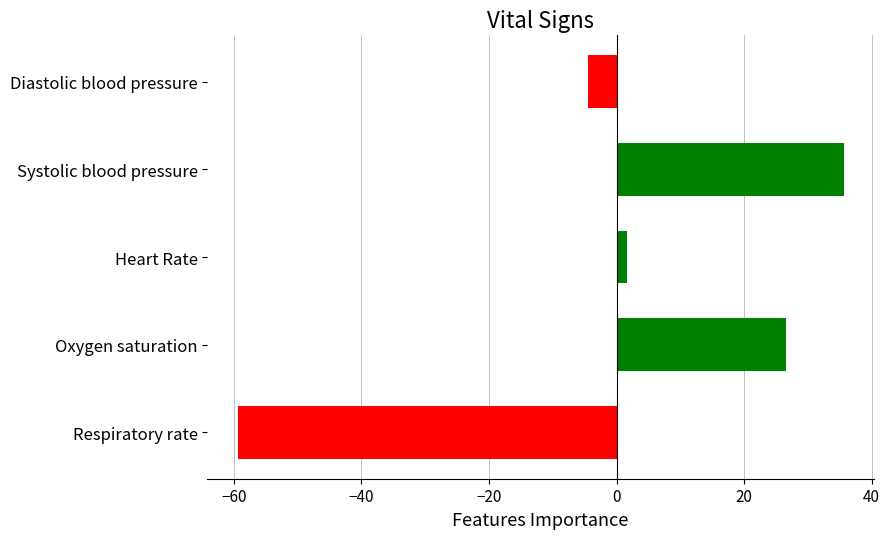

How many bars are there in total?

5